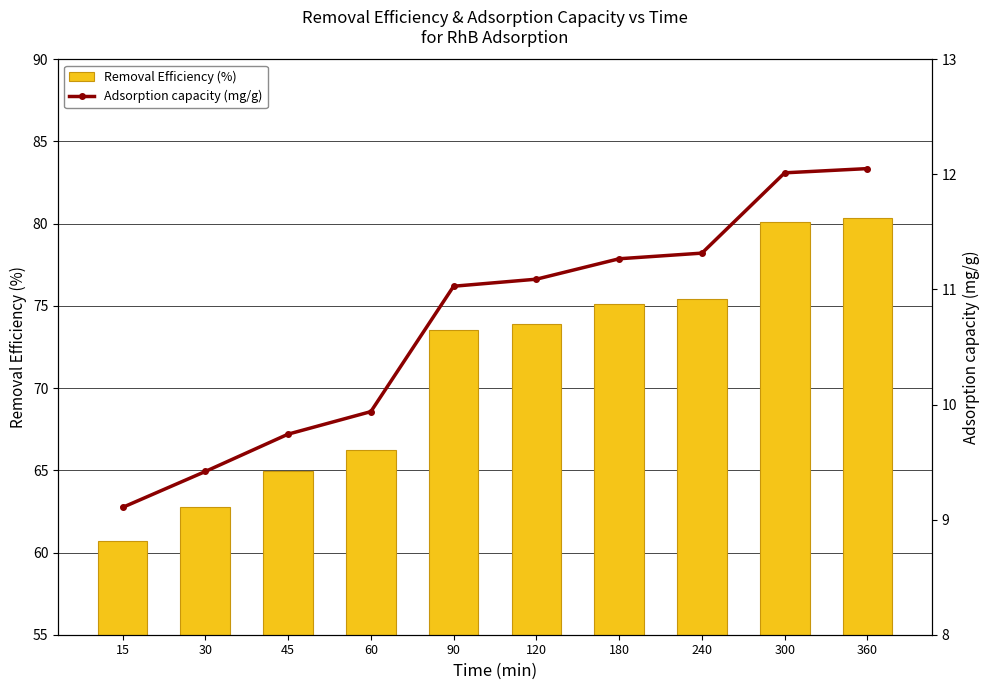

How many groups of bars are there?

10